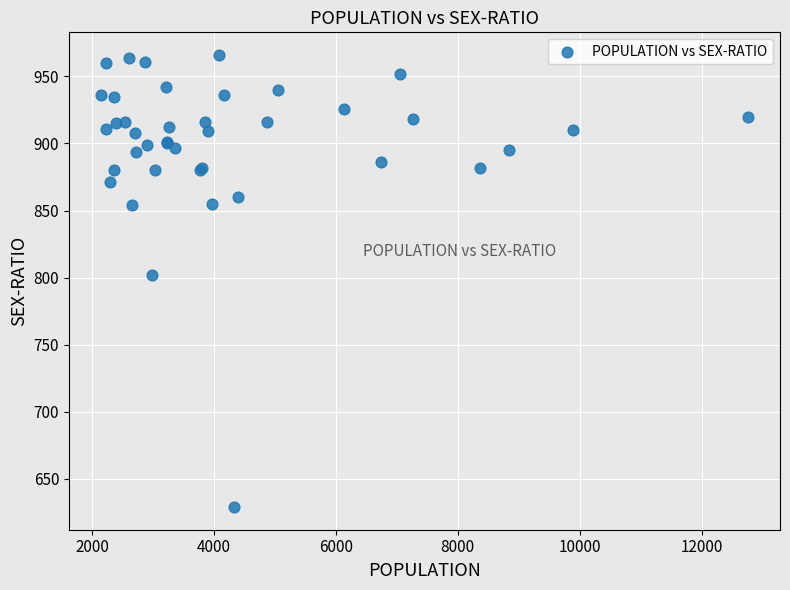

What Y value in the scatter plot is closest to 797?

802